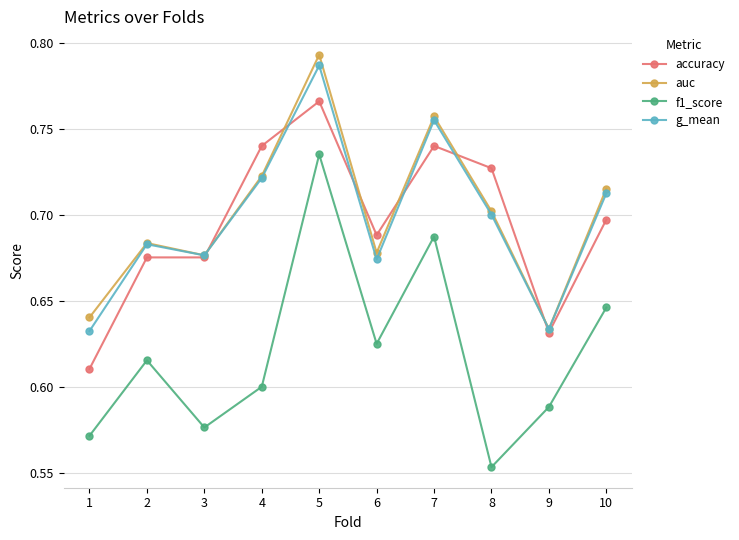

The value of auc at 3 is 1.0. True or false?

False